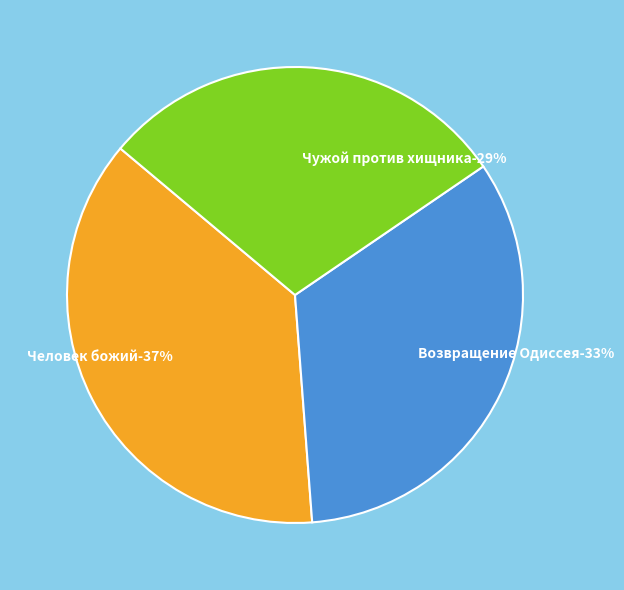

The Чужой против хищника slice represents 29% of the pie. True or false?

True